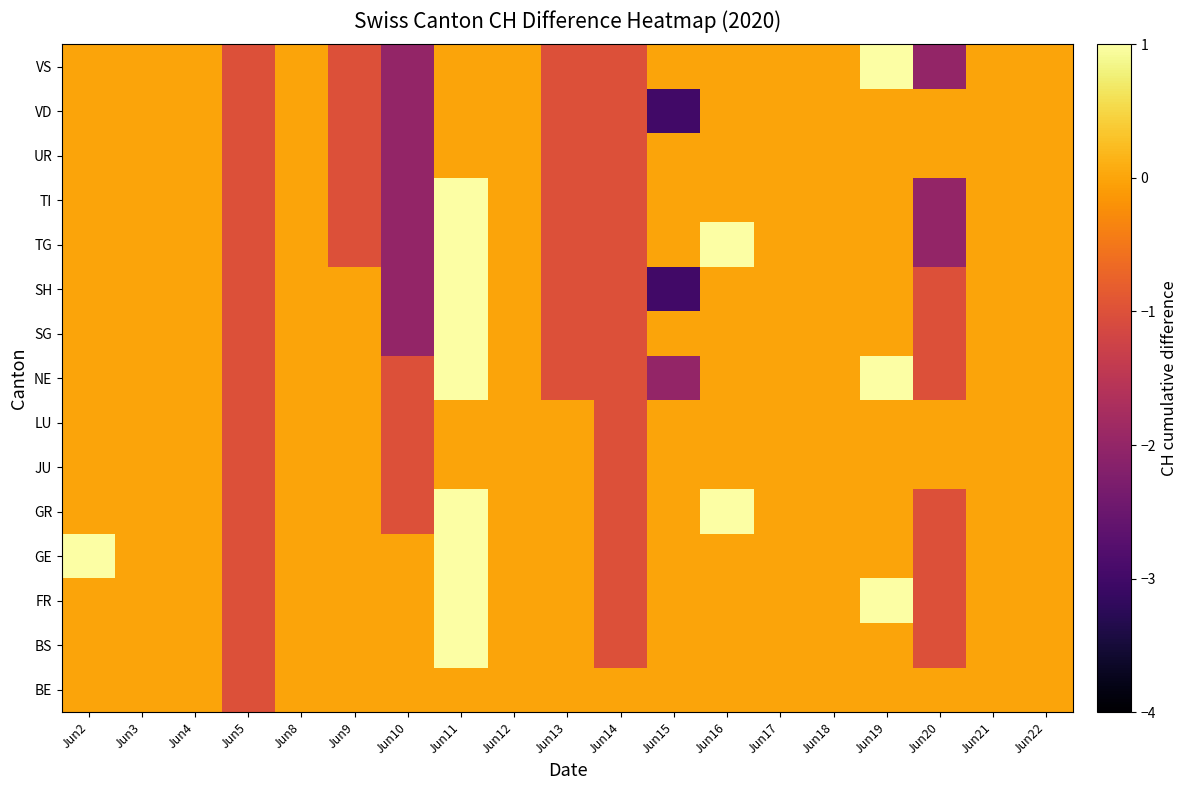

At which category does the chart reach its peak across all series?

Jun11